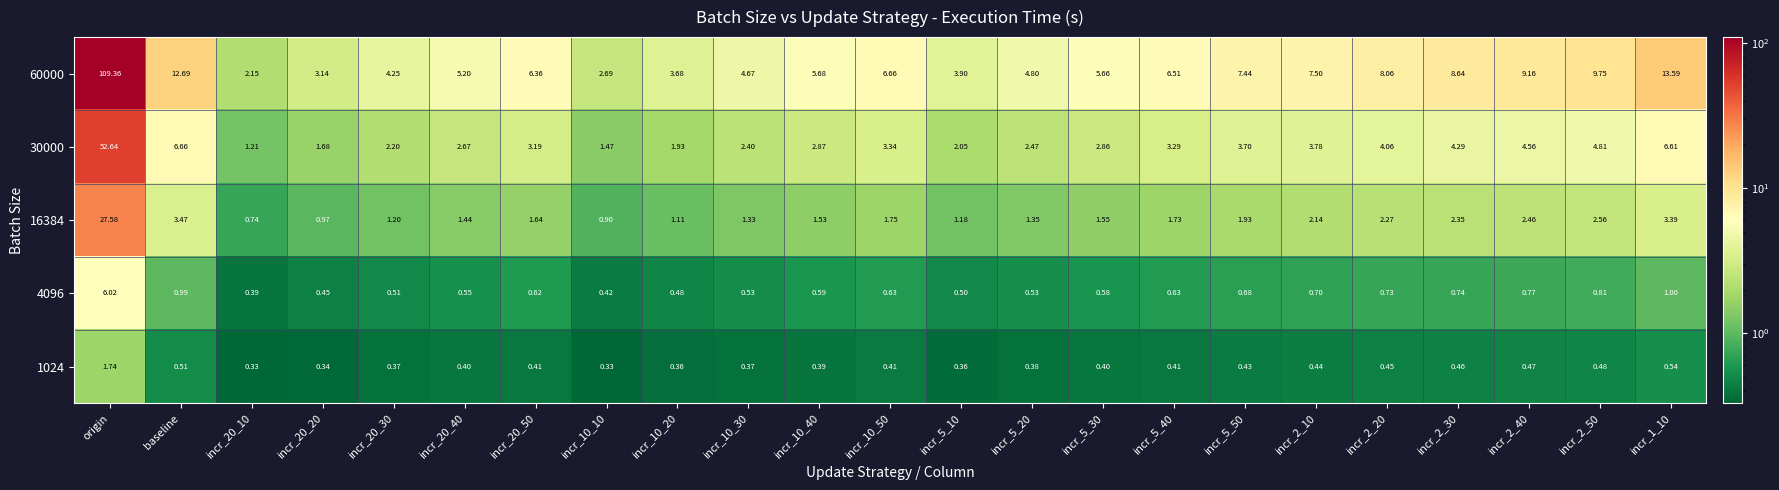

At which category is the sum across all series the highest?

origin